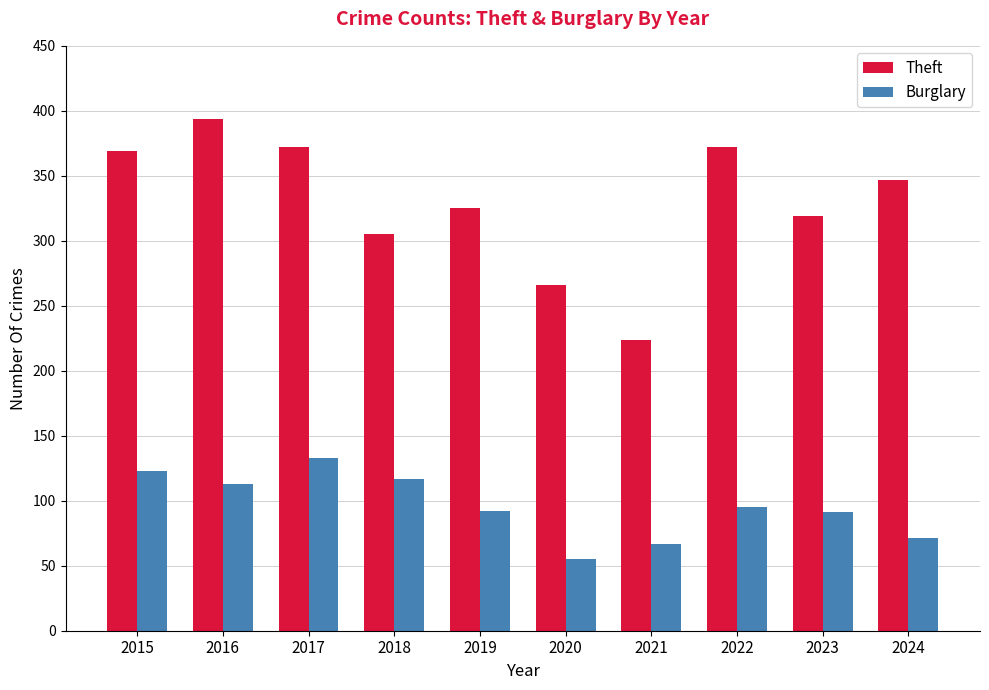

True or false: Burglary has a value of 23 at 2024.

False